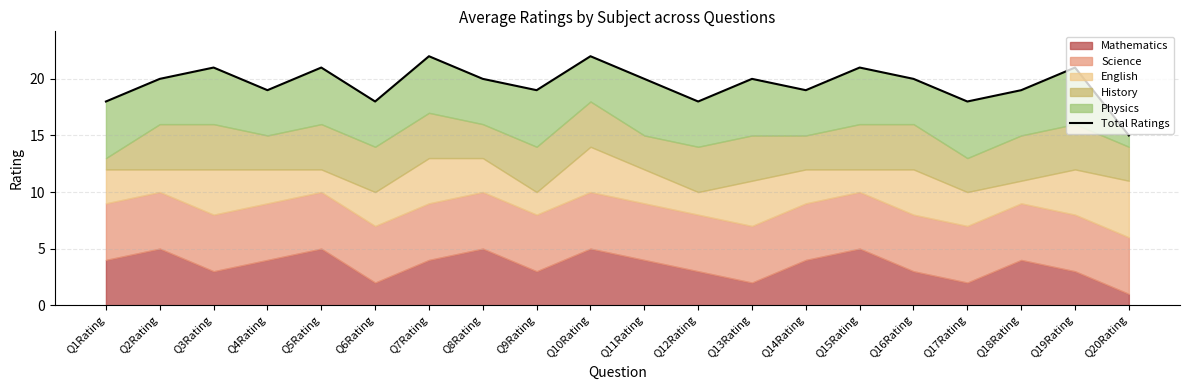

What is the difference between the maximum and minimum values?

7